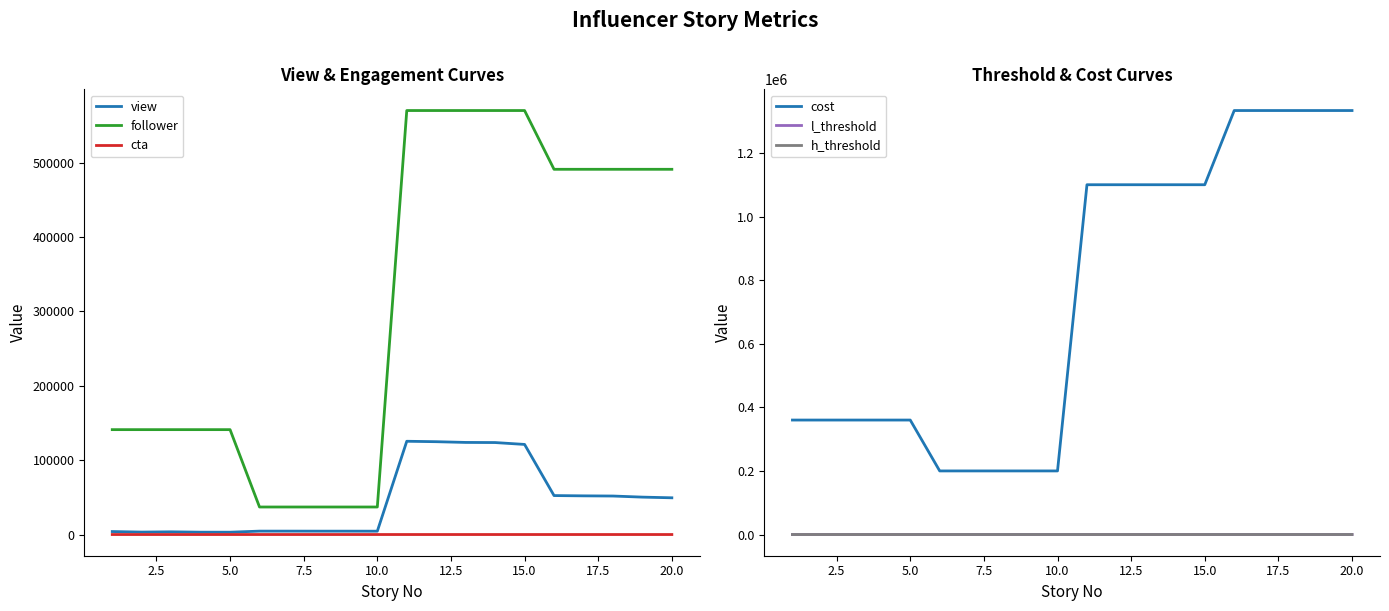

True or false: cta and follower cross at least once.

False